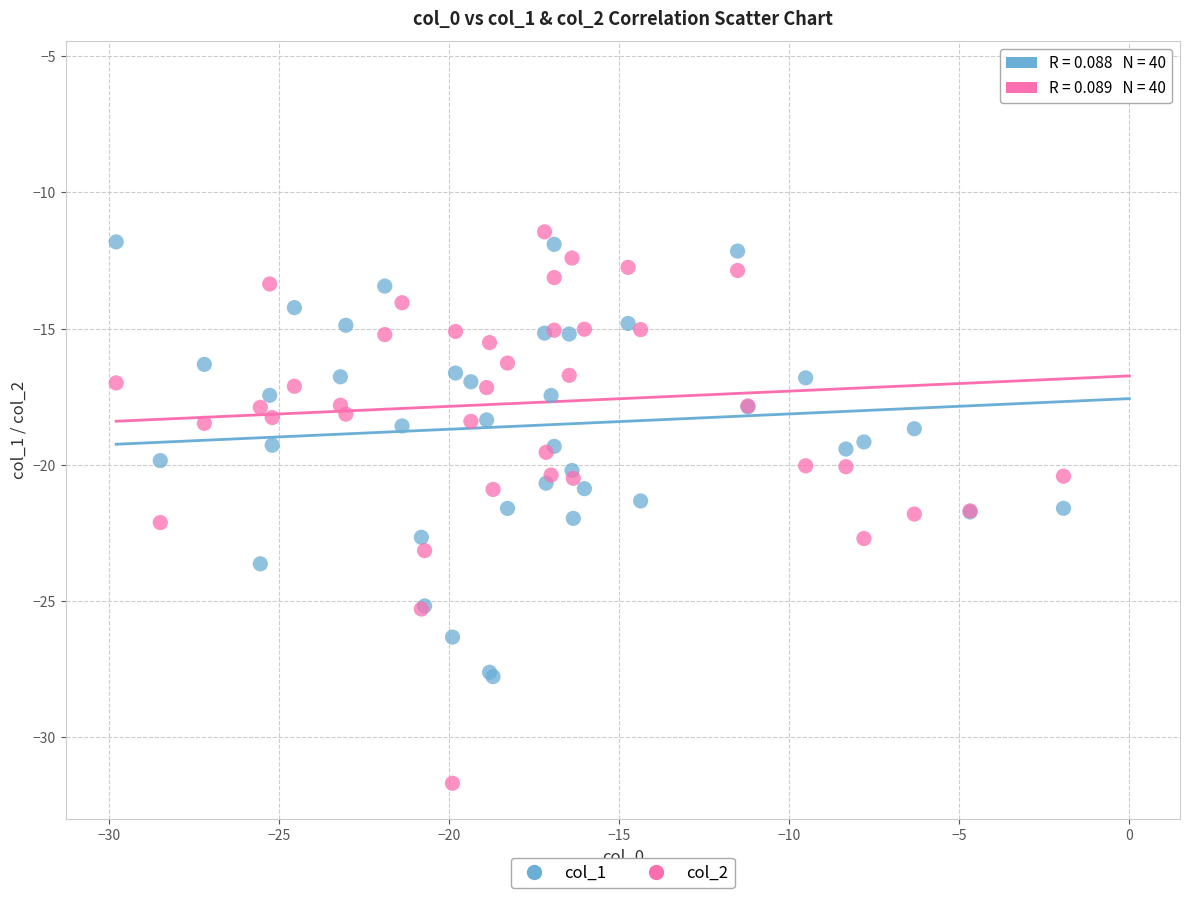

What is the X range (max minus min) for the scatter plot?

29.8